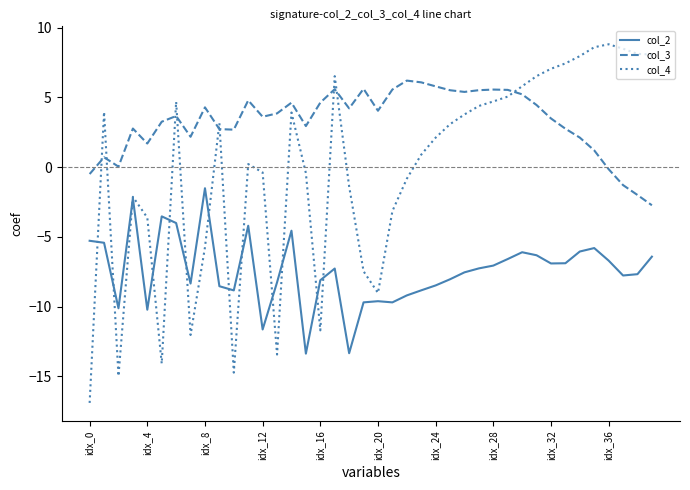

True or false: col_3 and col_2 cross at least once.

False